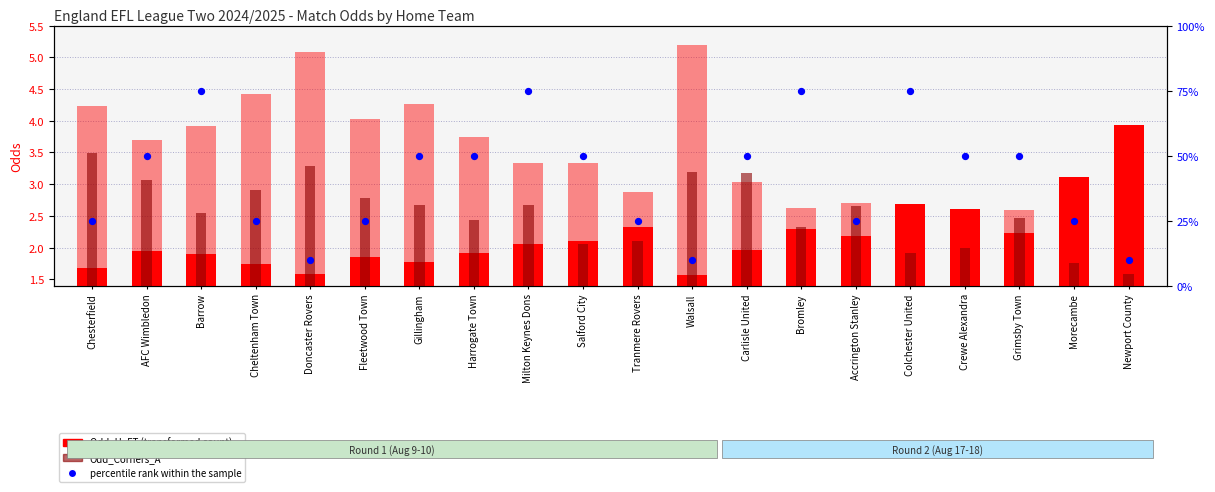

Is the value of Odd_A_FT at Cheltenham Town greater than the value of percentile rank within the sample at Newport County?

No